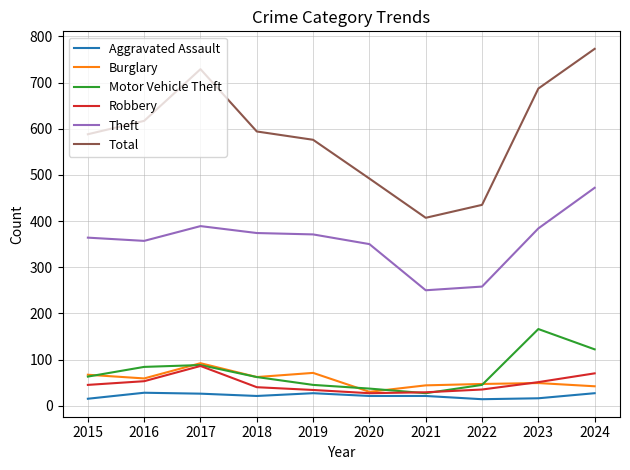

True or false: Theft and Motor Vehicle Theft cross at least once.

False